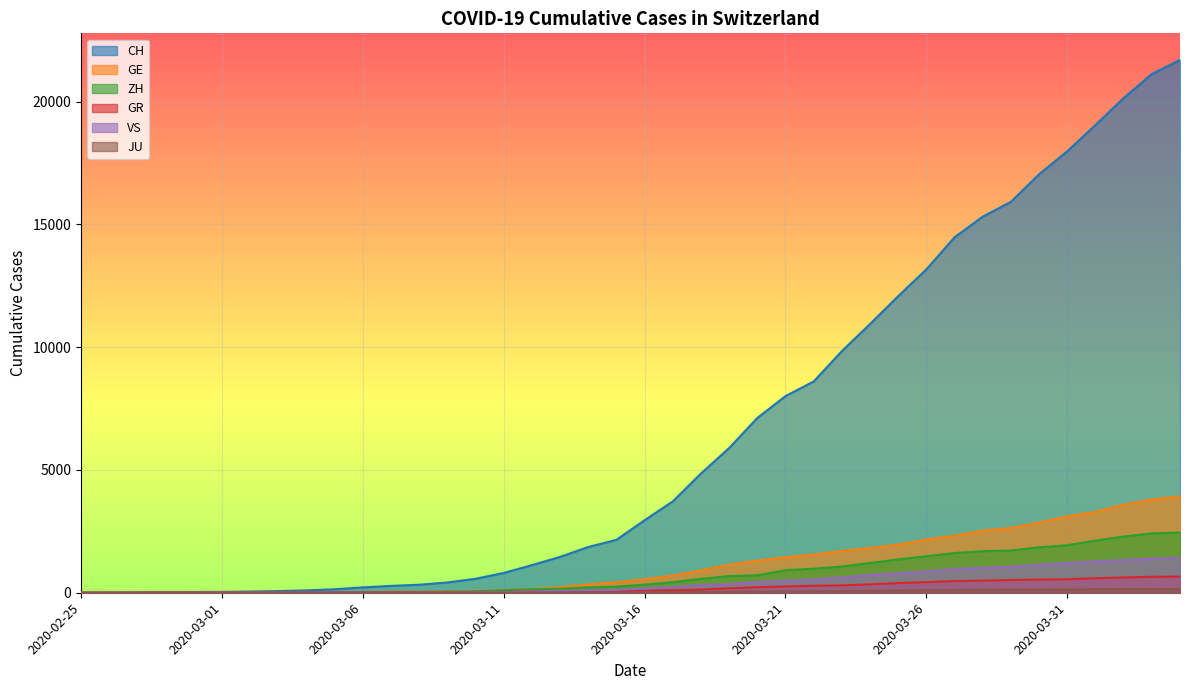

How many categories are shown in the chart?

40